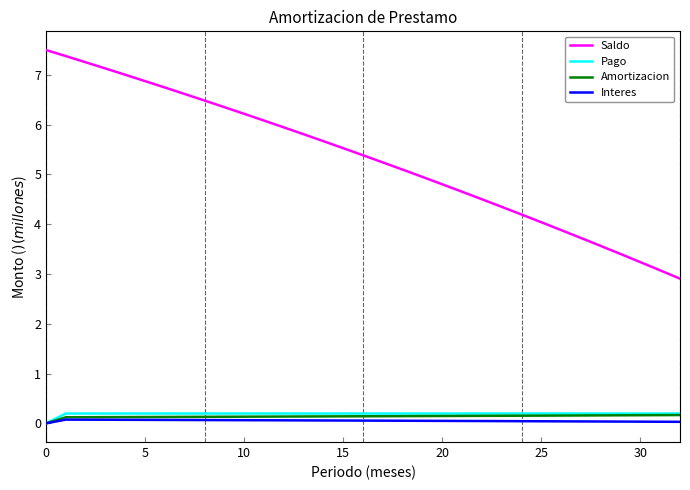

What is the lowest value of the Saldo series?

2.9